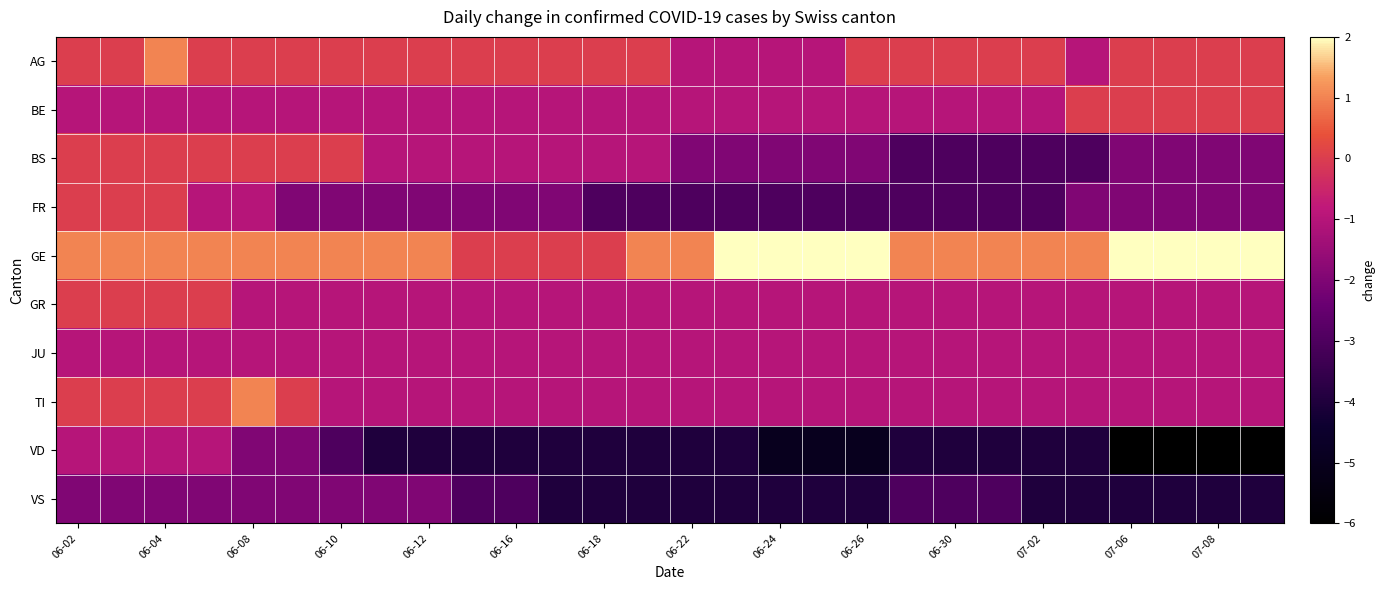

What is the maximum value shown in the chart?

2